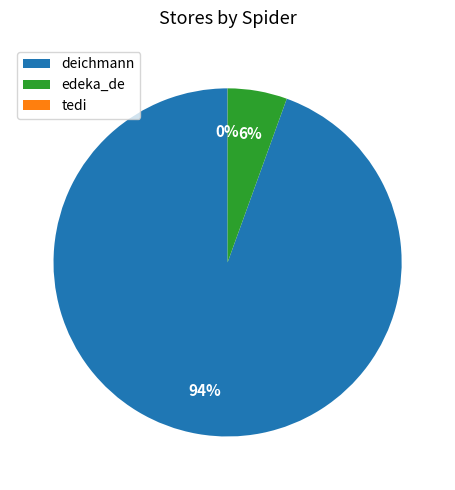

Does deichmann represent more than half of the total?

Yes